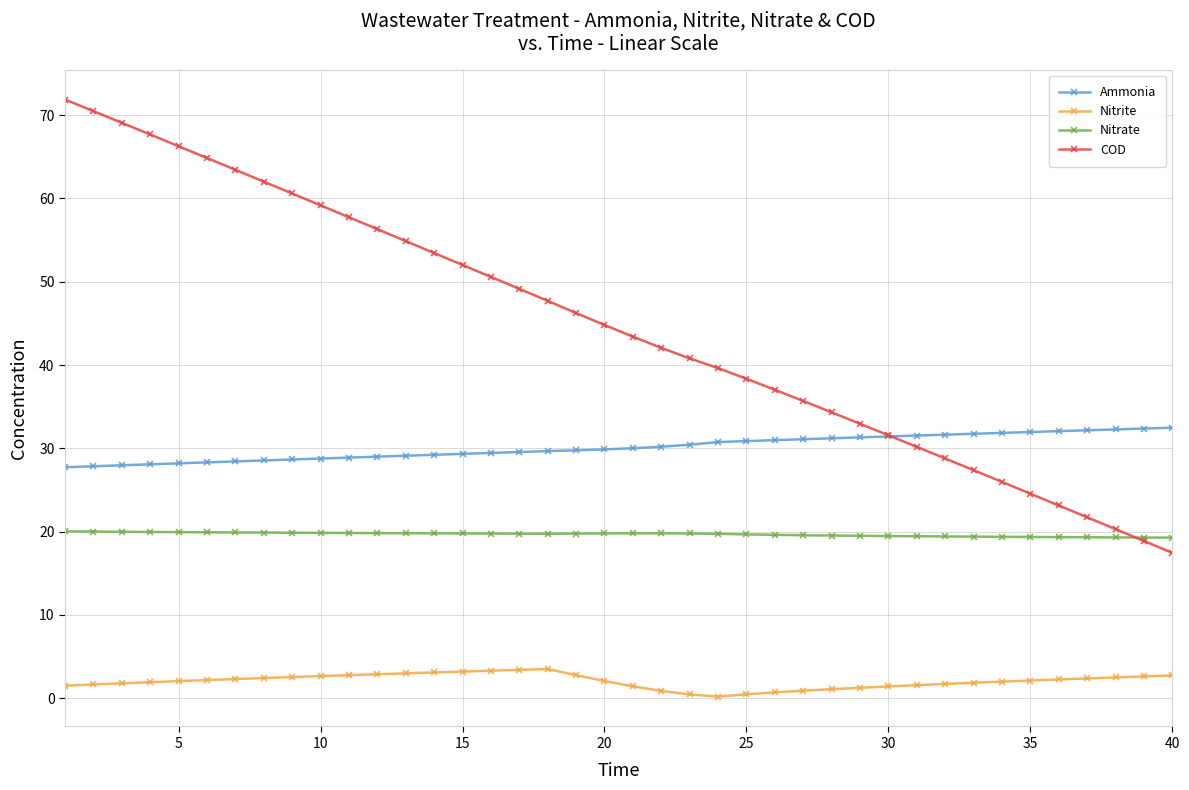

Which series has the largest total across all categories?

COD